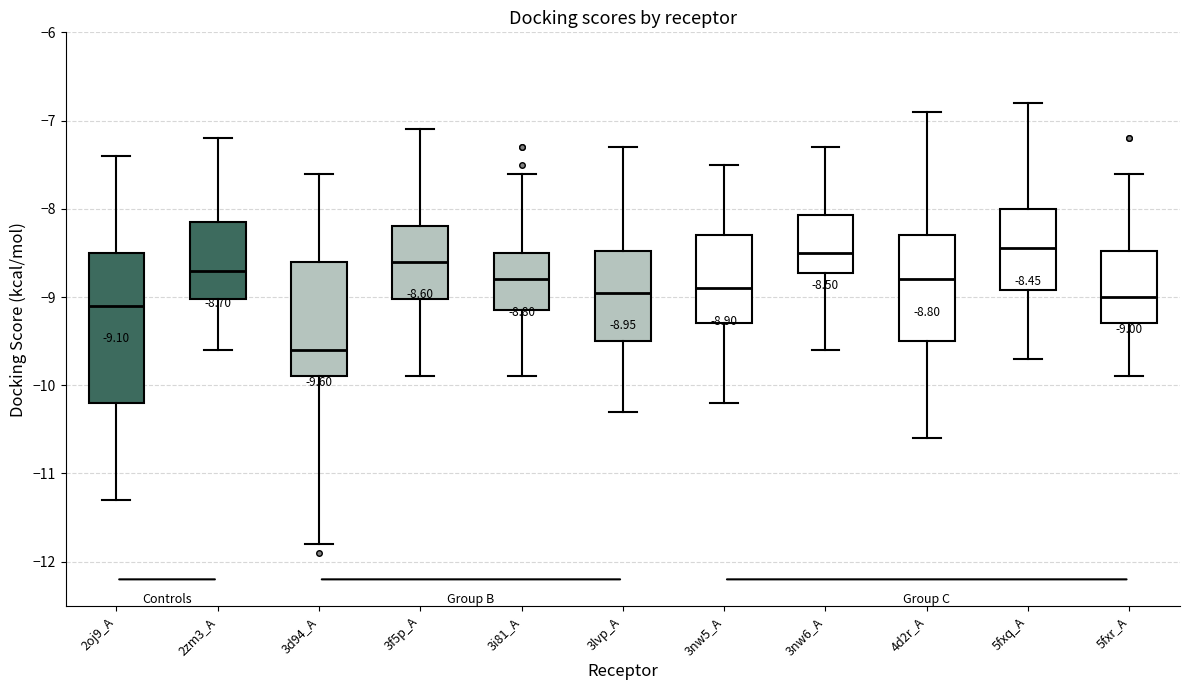

Which box is the tallest, from its lower edge to its upper edge?

2oj9_A